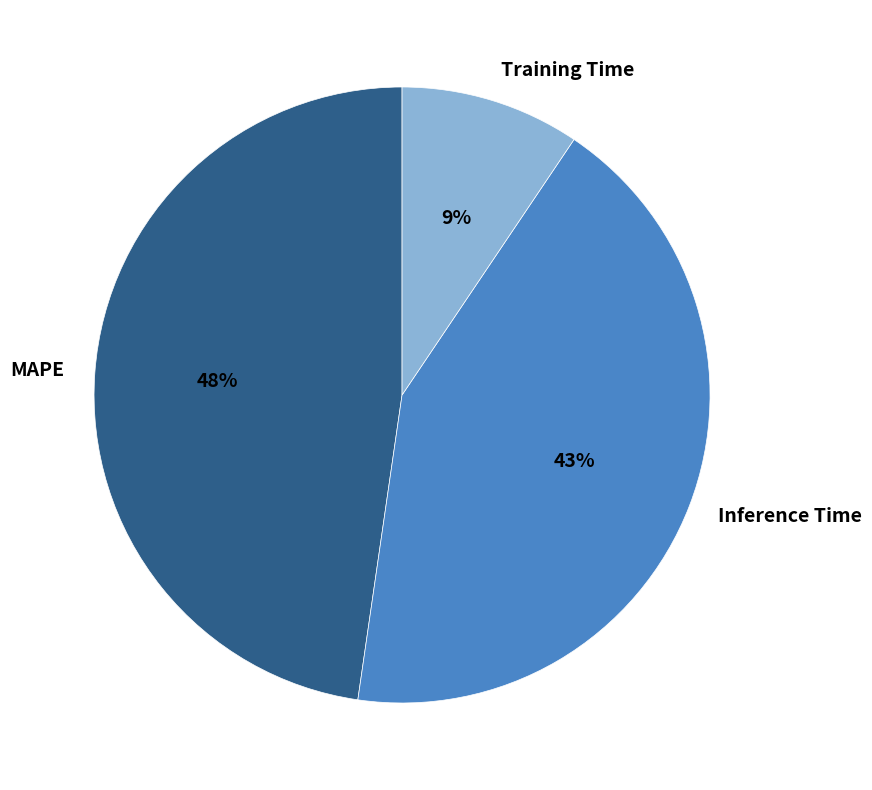

To the nearest percent, what percentage of the pie is Inference Time?

43%